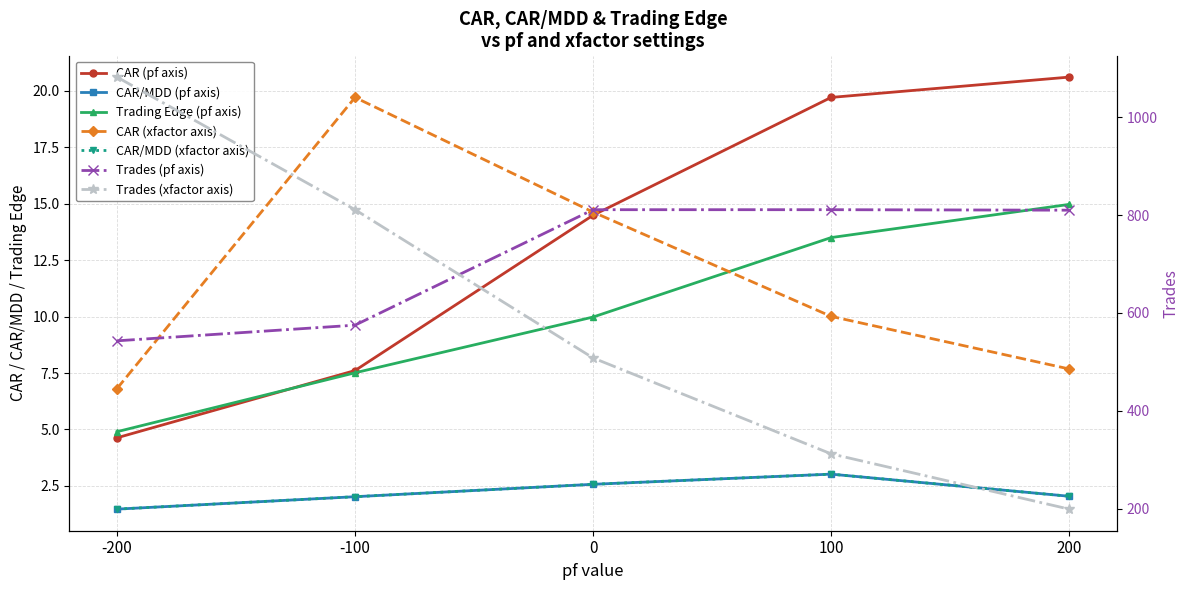

What is the maximum value for CAR (pf axis)?

20.6